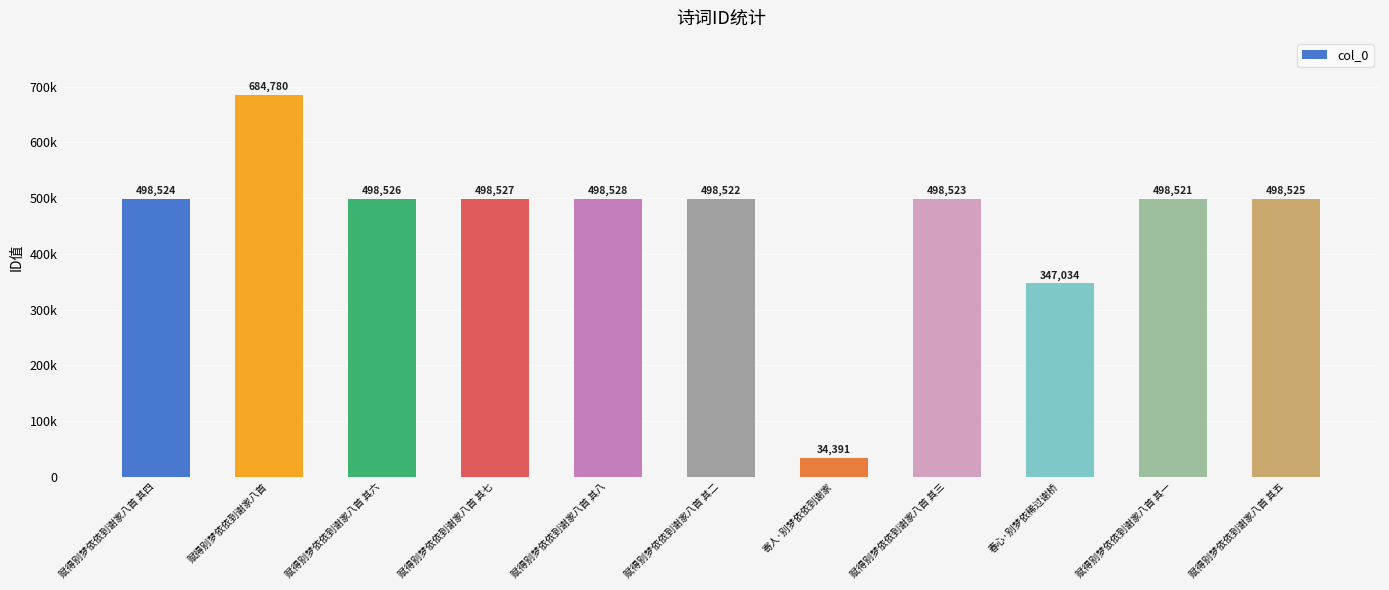

What is the difference between the second highest and minimum values?

464137